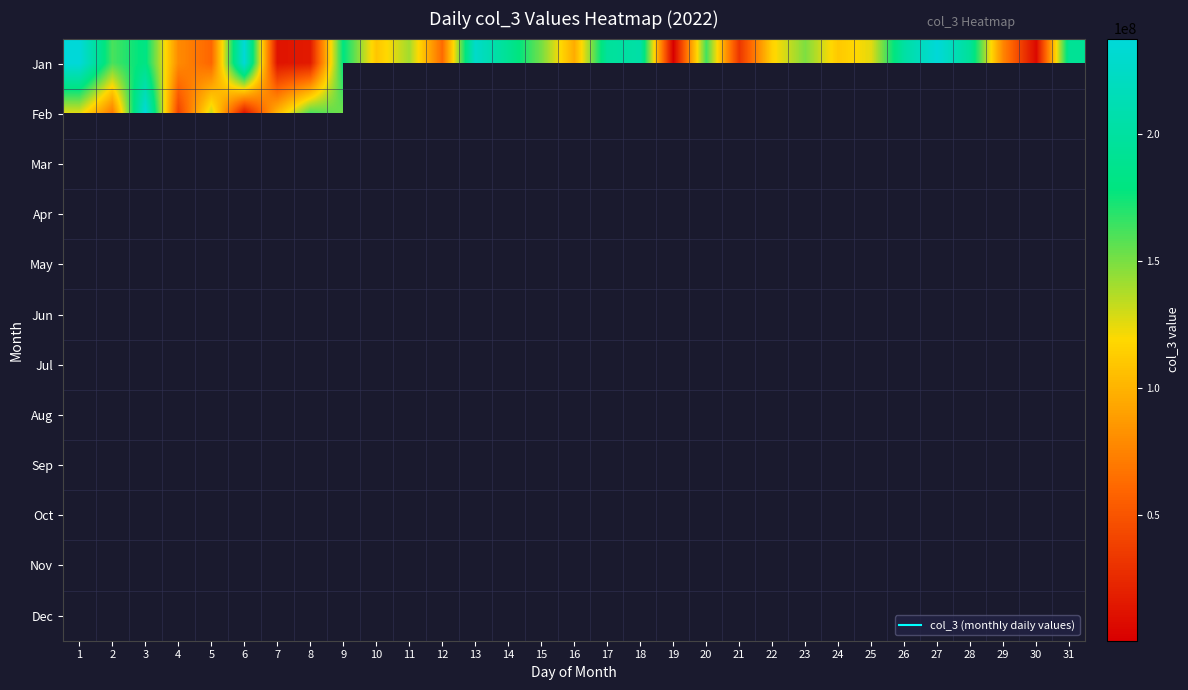

How many data points in Jan are less than 149104328?

15